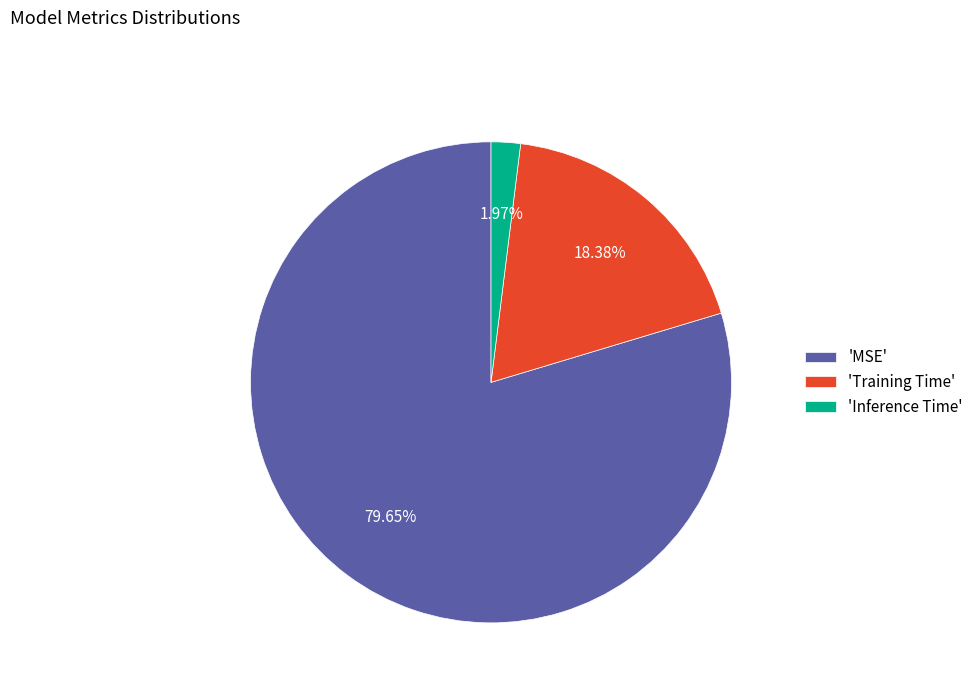

Rank the categories by value from highest to lowest.

'MSE', 'Training Time', 'Inference Time'